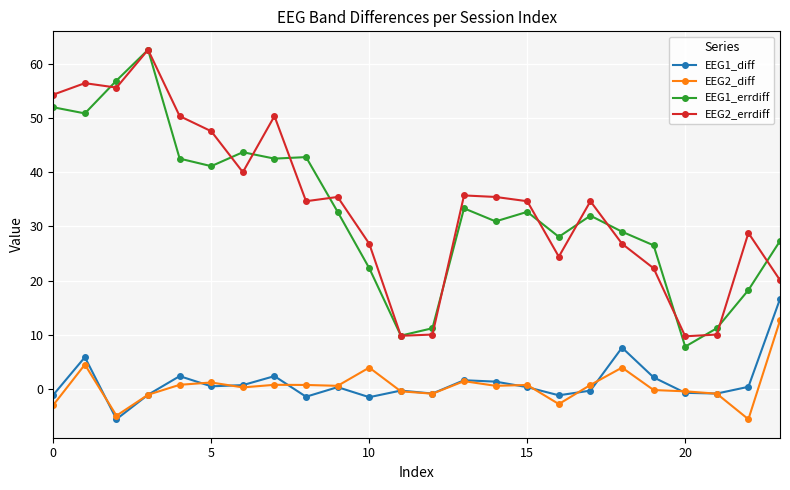

What is the smallest value displayed?

-5.6